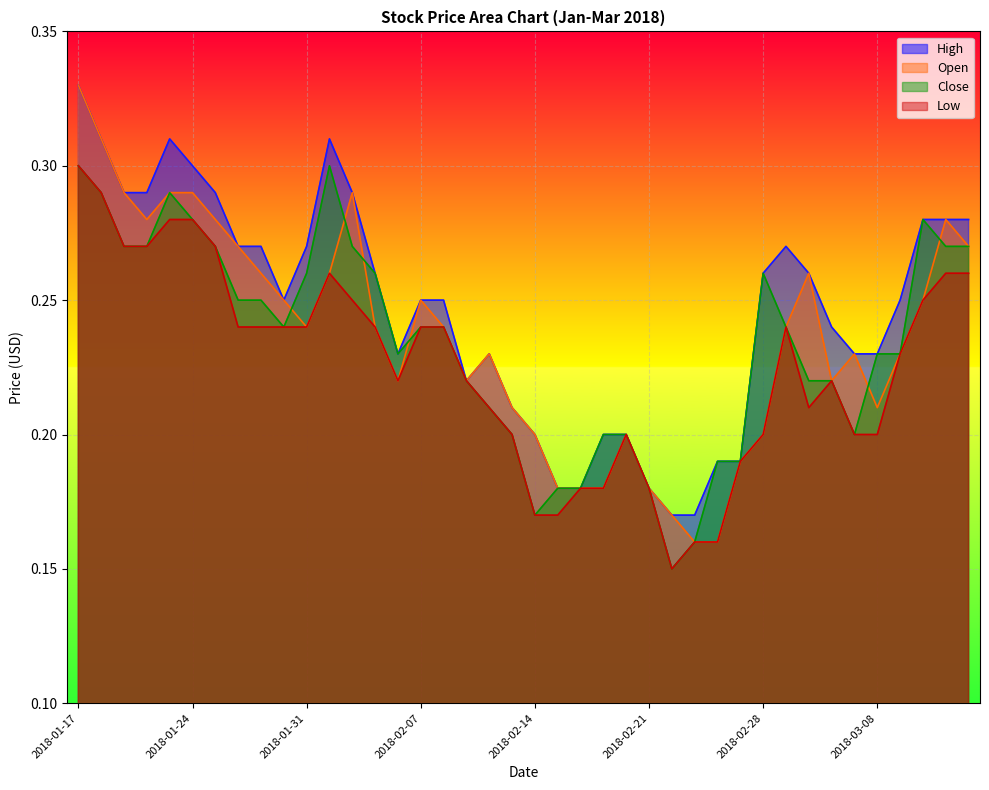

Count the High values in the range 0 to 1.

40